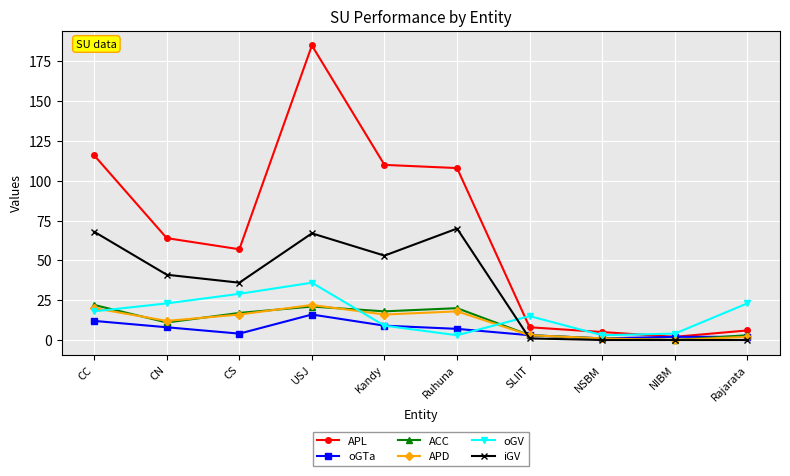

In oGTa, how many points are lower than both neighbors (excluding endpoints)?

2